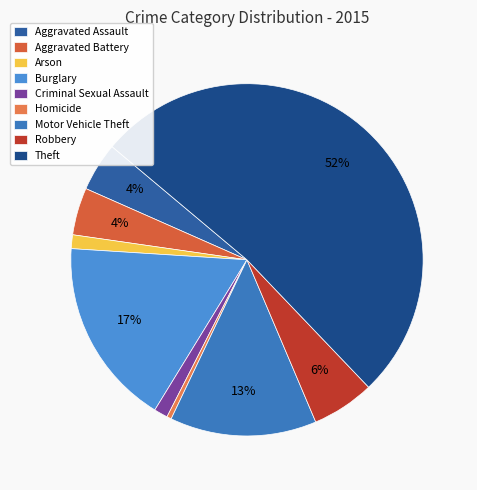

What portion of the pie excludes Motor Vehicle Theft?

86.5%